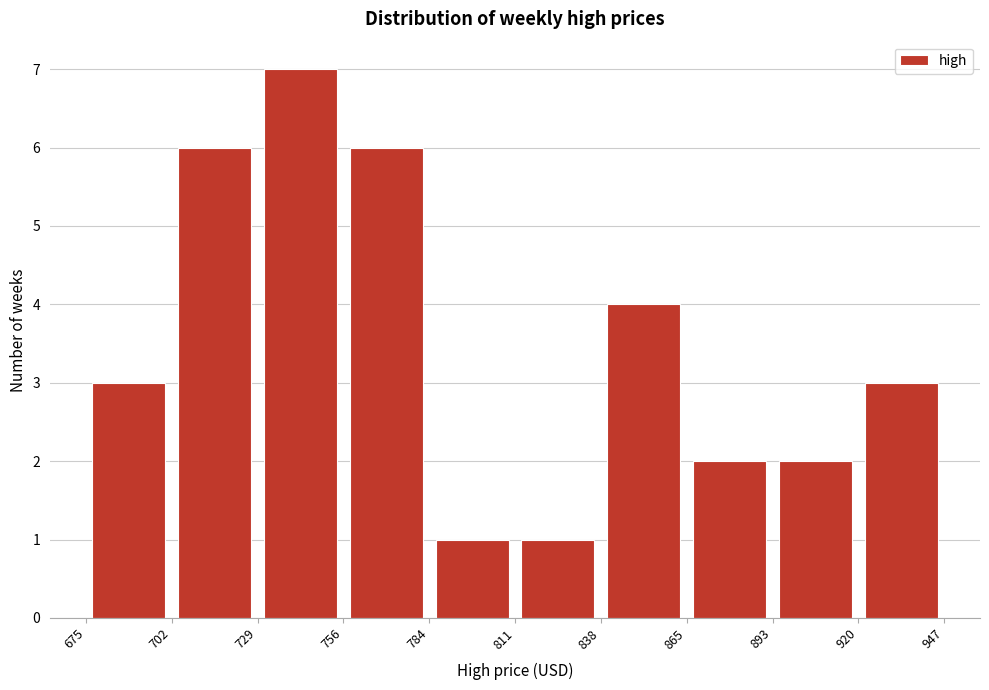

Reading left to right, list every bar in this chart as the range it spans on the x-axis followed by its height. The values are not printed on the chart, so give them approximately, as read against the axis.

675 to 702: 3
702 to 729: 6
729 to 756: 7
756 to 784: 6
784 to 811: 1
811 to 838: 1
838 to 865: 4
865 to 893: 2
893 to 920: 2
920 to 947: 3